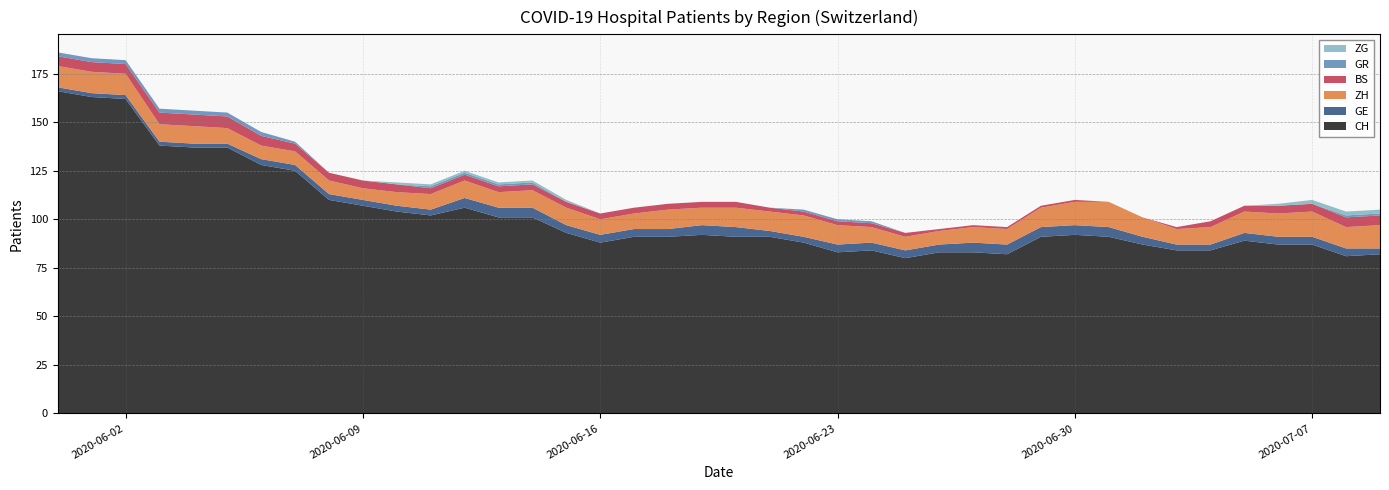

Reading left to right, what are all the values shown in this chart?

CH: 166	163	162	138	137	137	128	125	110	107	104	102	106	101	101	93	88	91	91	92	91	91	88	83	84	80	83	83	82	91	92	91	87	84	84	89	87	87	81	82
GE: 2	2	2	2	2	2	3	3	3	3	3	3	5	5	5	4	4	4	4	5	5	3	3	4	4	4	4	5	5	5	5	5	4	3	3	4	4	4	4	3
ZH: 11	11	11	9	9	8	7	7	7	6	7	8	9	8	9	9	8	8	10	9	10	10	11	10	8	7	7	8	8	10	12	13	10	8	9	11	12	13	11	12
BS: 5	5	5	6	6	6	5	4	4	4	4	3	3	3	3	3	3	3	3	3	3	2	2	2	2	2	1	1	1	1	1	0	0	1	3	3	4	4	5	5
GR: 2	2	2	2	2	2	2	1	0	0	0	1	1	1	1	0	0	0	0	0	0	0	1	1	1	0	0	0	0	0	0	0	0	0	0	0	0	0	1	1
ZG: 0	0	0	0	0	0	0	0	0	0	1	1	1	1	1	1	0	0	0	0	0	0	0	0	0	0	0	0	0	0	0	0	0	0	0	0	1	2	2	2